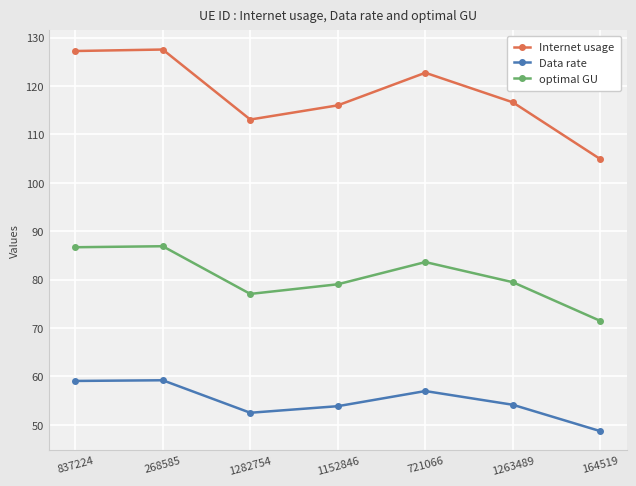

True or false: optimal GU has a value of 115.7 at 268585.

False